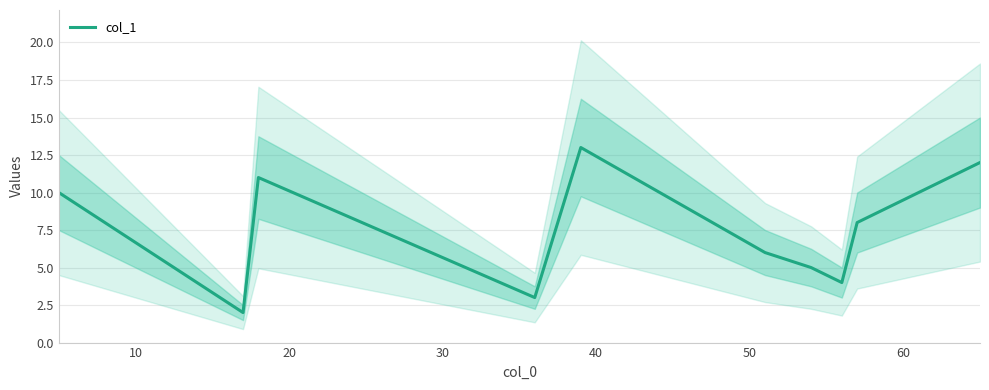

What is the highest value of the col_1 series?

13